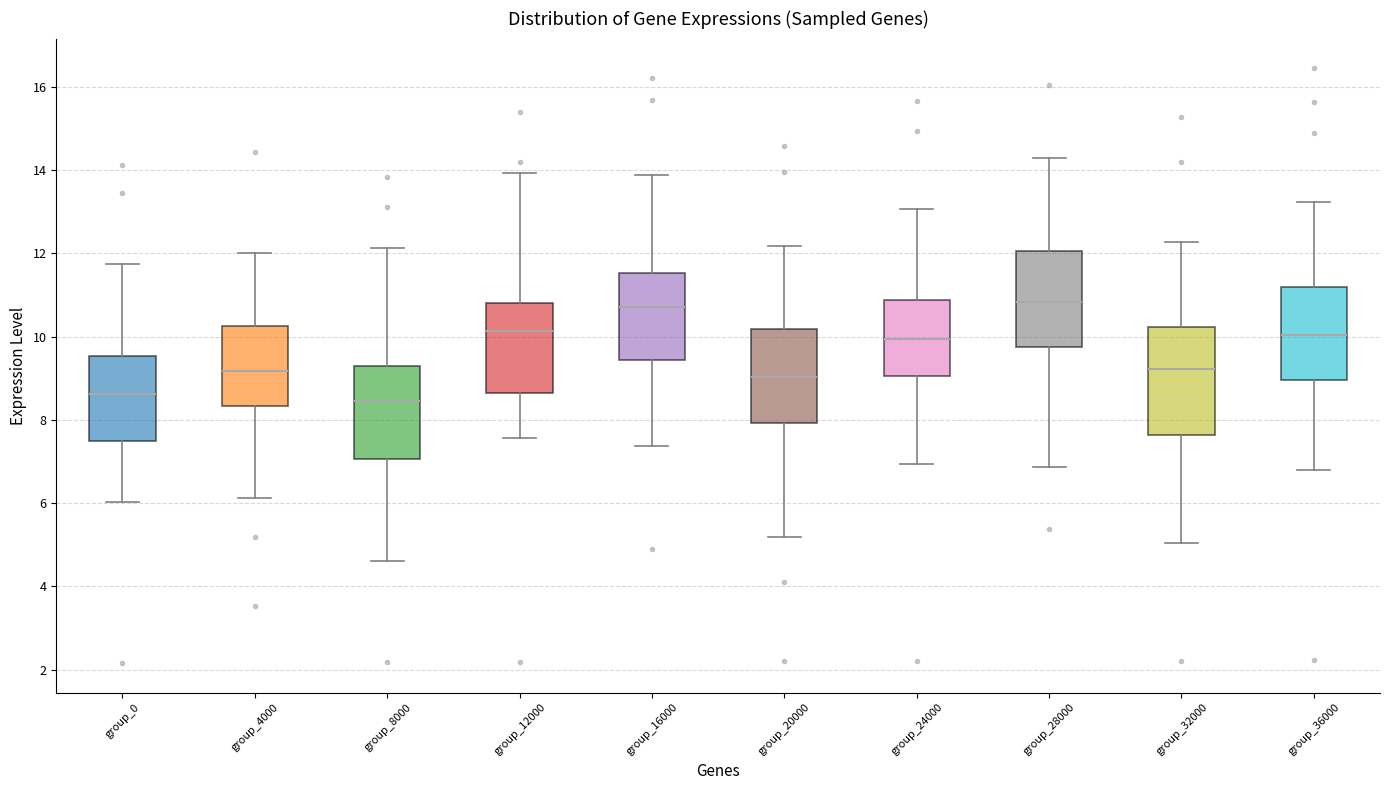

Reading left to right, transcribe this box plot: for each box, give where its median line is, the range the box spans, and where its two whiskers end, as read against the y-axis. The values are not printed on the chart, so give them approximately, as read against the axis.

group_0: median 8.6, box 7.4 to 9.6, whiskers 6.0 to 11.8
group_4000: median 9.2, box 8.4 to 10.2, whiskers 6.2 to 12.0
group_8000: median 8.4, box 7.0 to 9.2, whiskers 4.6 to 12.2
group_12000: median 10.2, box 8.6 to 10.8, whiskers 7.6 to 14.0
group_16000: median 10.8, box 9.4 to 11.6, whiskers 7.4 to 13.8
group_20000: median 9.0, box 8.0 to 10.2, whiskers 5.2 to 12.2
group_24000: median 10.0, box 9.0 to 10.8, whiskers 7.0 to 13.0
group_28000: median 10.8, box 9.8 to 12.0, whiskers 6.8 to 14.2
group_32000: median 9.2, box 7.6 to 10.2, whiskers 5.0 to 12.2
group_36000: median 10.0, box 9.0 to 11.2, whiskers 6.8 to 13.2